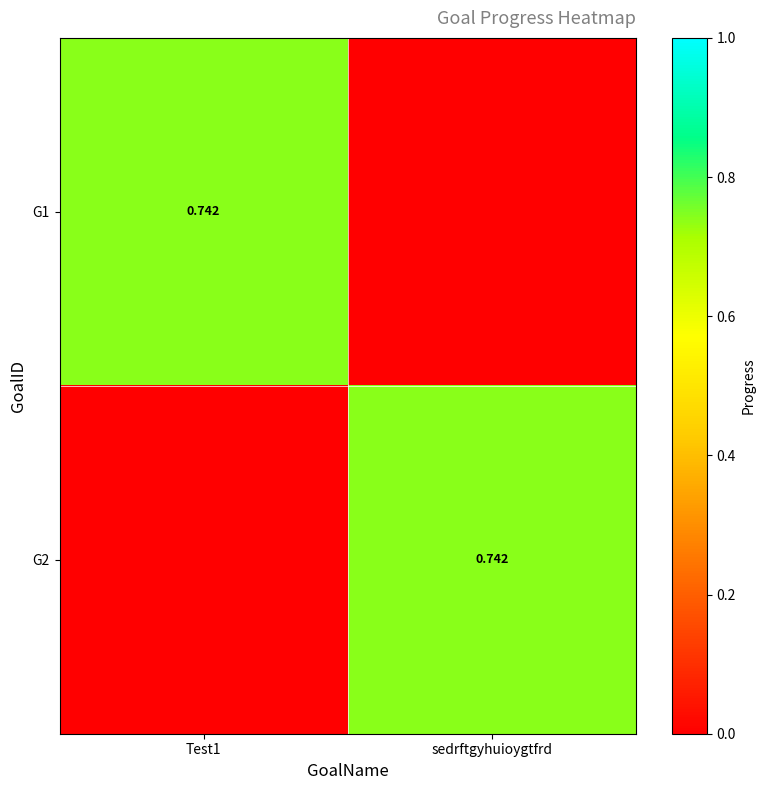

At which label is G1 closest to 0?

sedrftgyhuioygtfrd